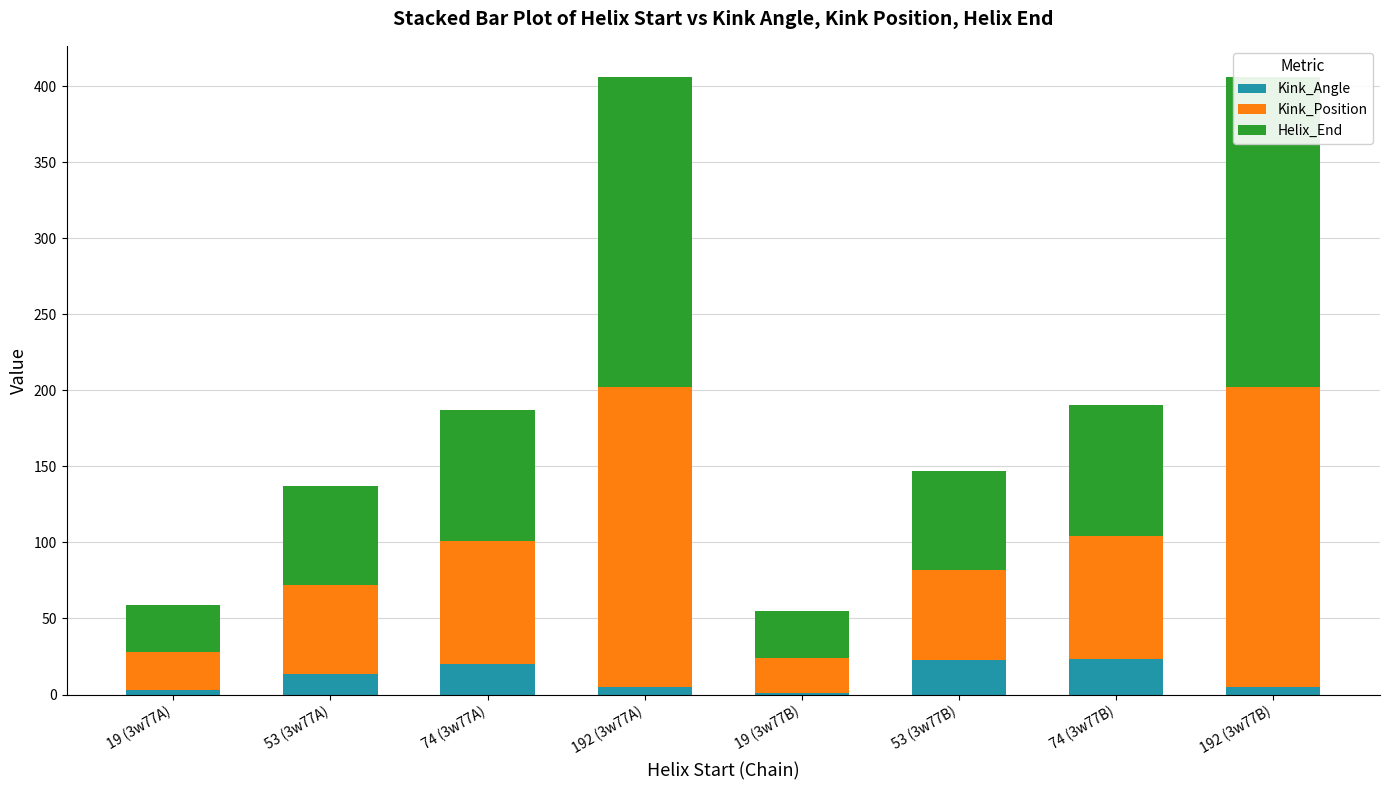

What is the approximate value of Kink_Position at 19 (3w77A)?

25.0